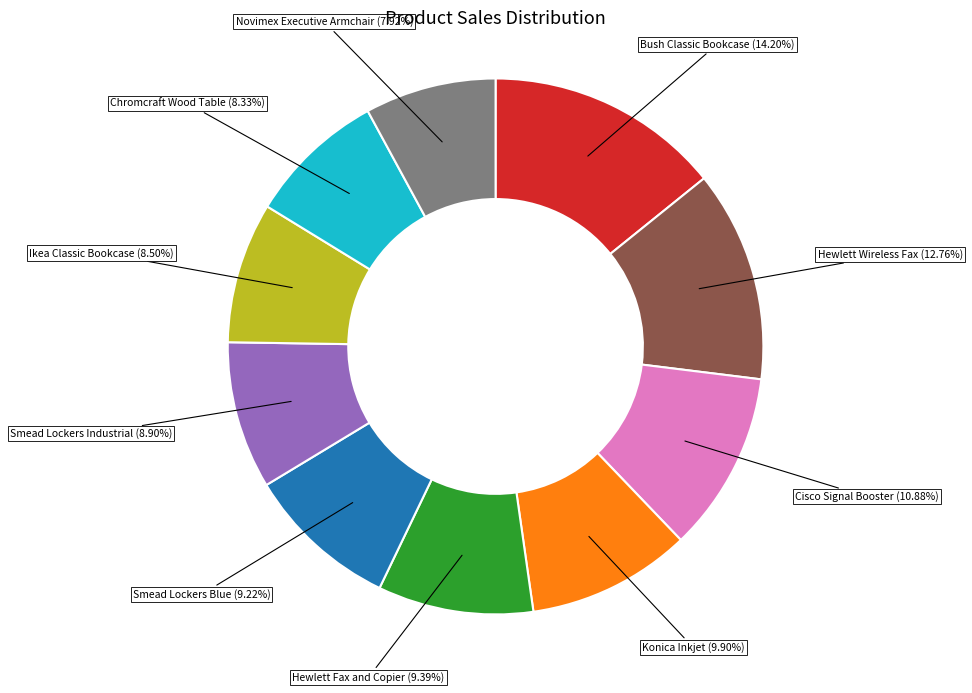

Does any single category account for the majority?

No